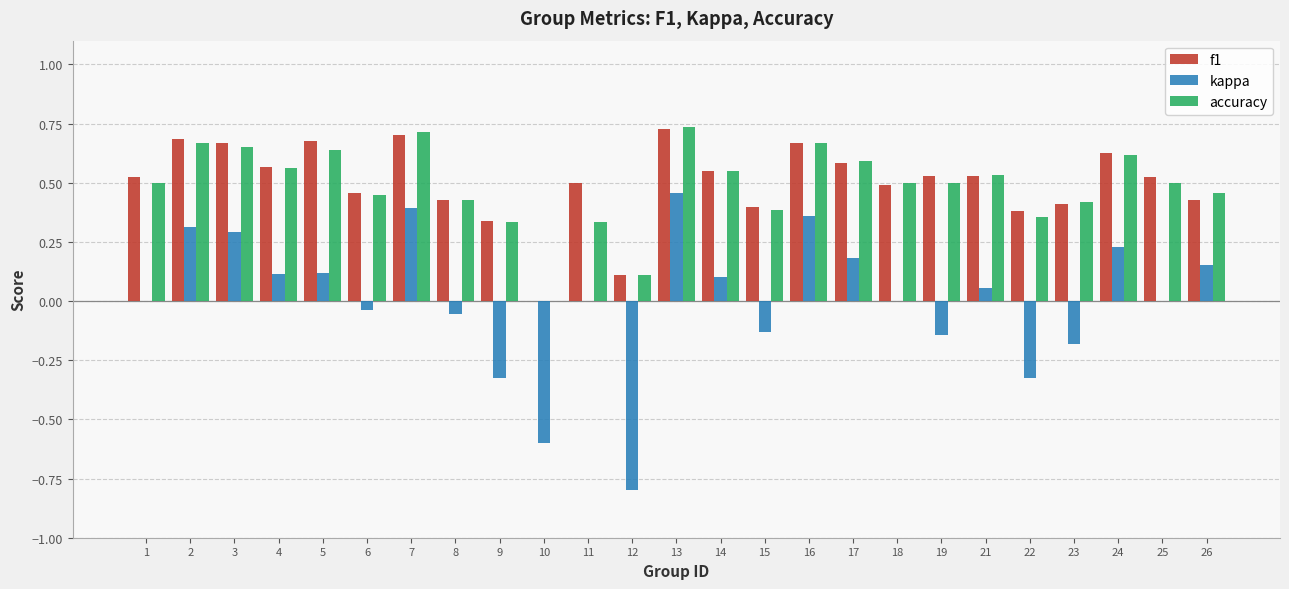

How many f1 values are between 0 and 1?

25